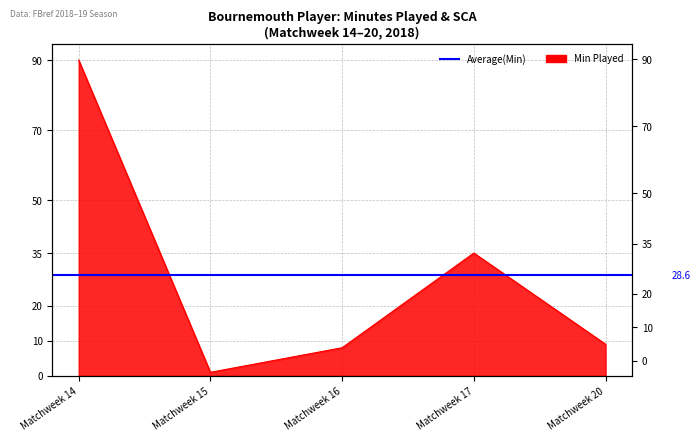

The chart shows a value of 1 at Matchweek 15. True or false?

True